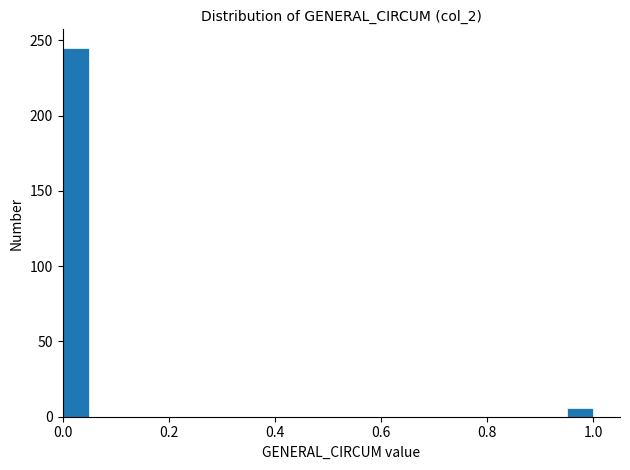

Read against the x-axis, roughly where is the centre of the tallest bar?

0.02